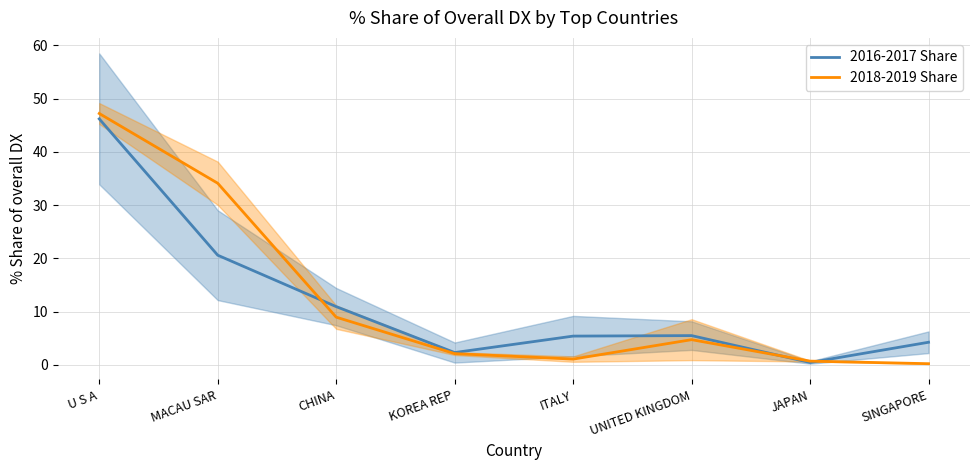

In 2018-2019 Share, how many points are higher than both neighbors (excluding endpoints)?

1